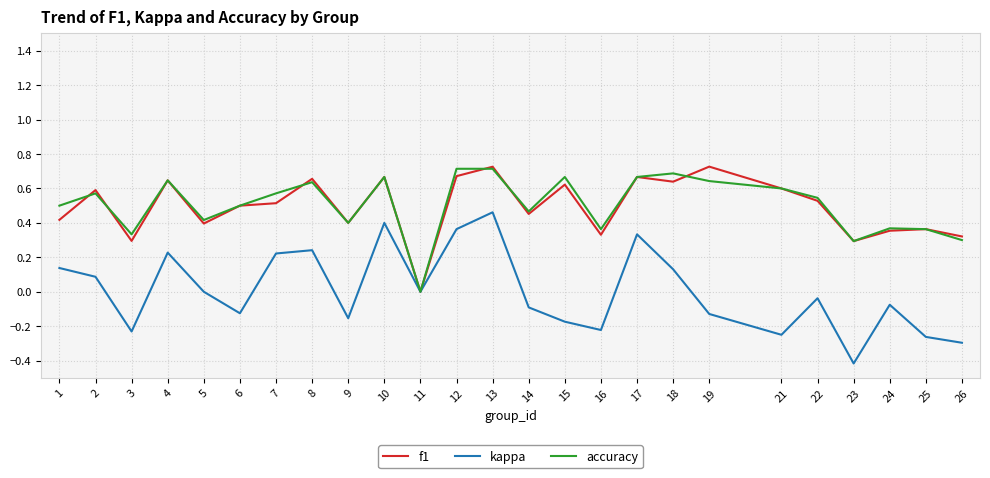

Is it true that accuracy equals 0.2 at 21?

False